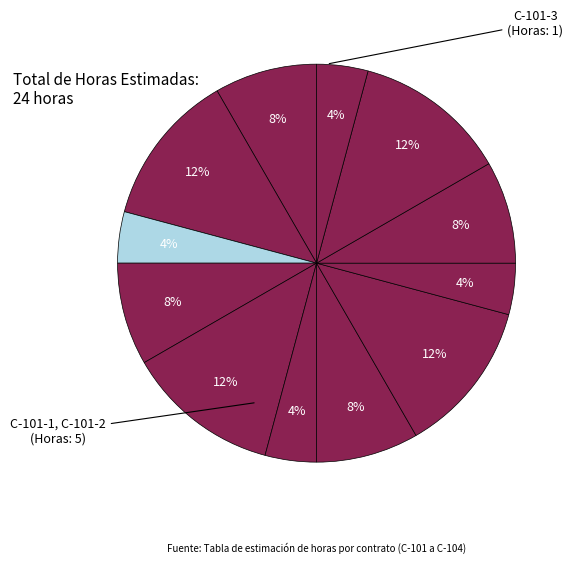

How many slices are in this pie chart?

12